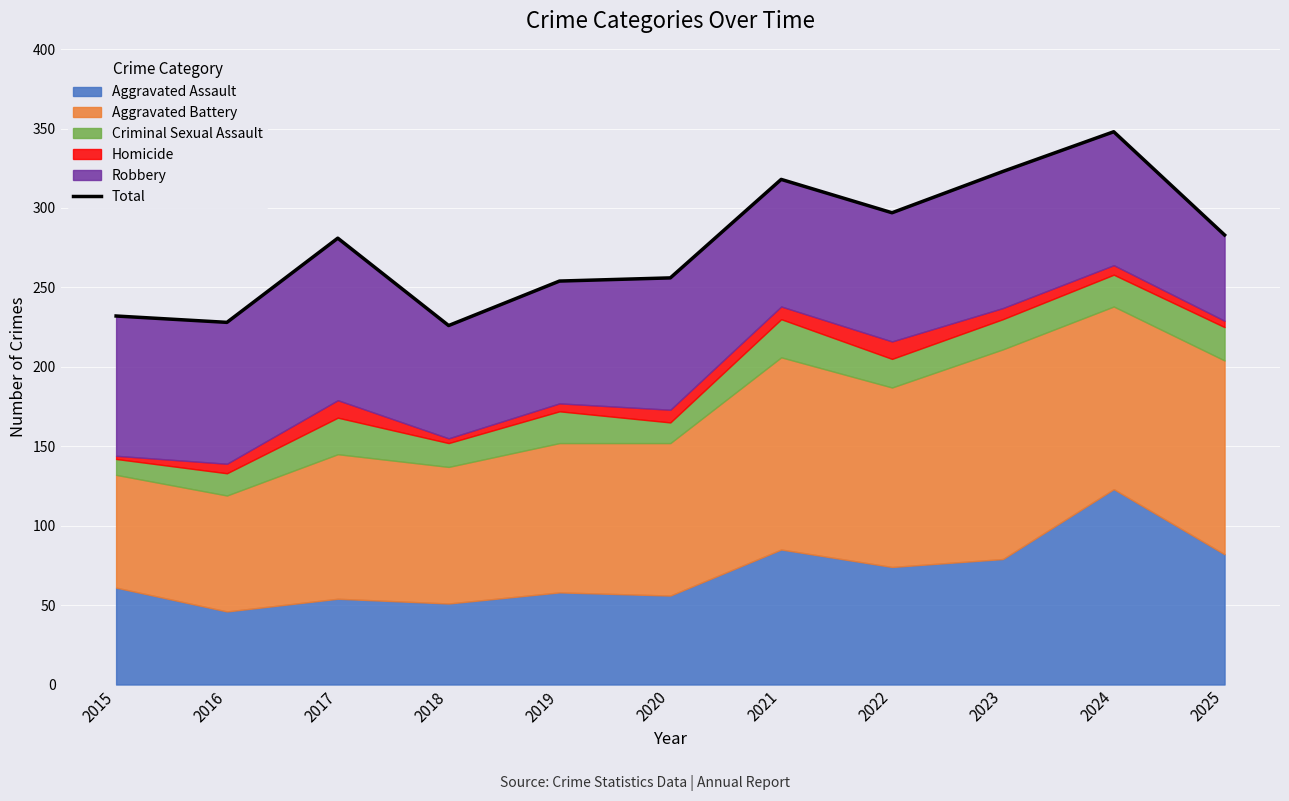

What is the difference between the second highest and minimum values?

97